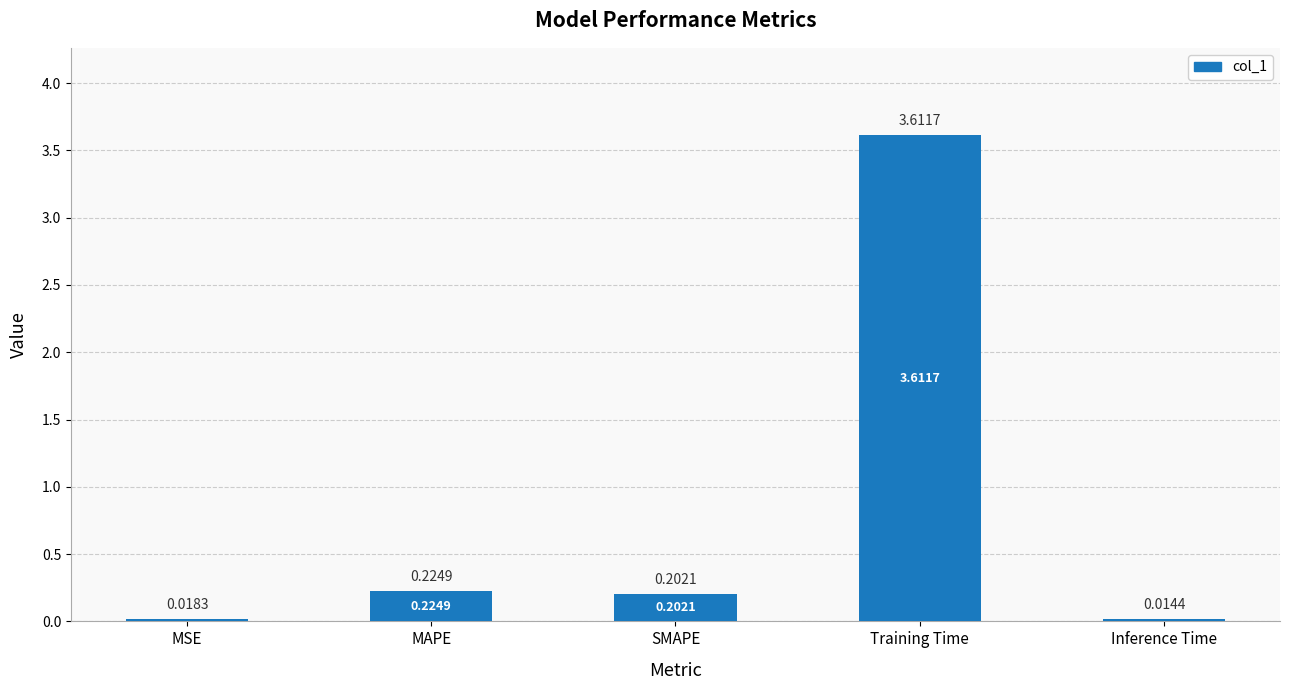

At which category does the chart reach its peak across all series?

Training Time